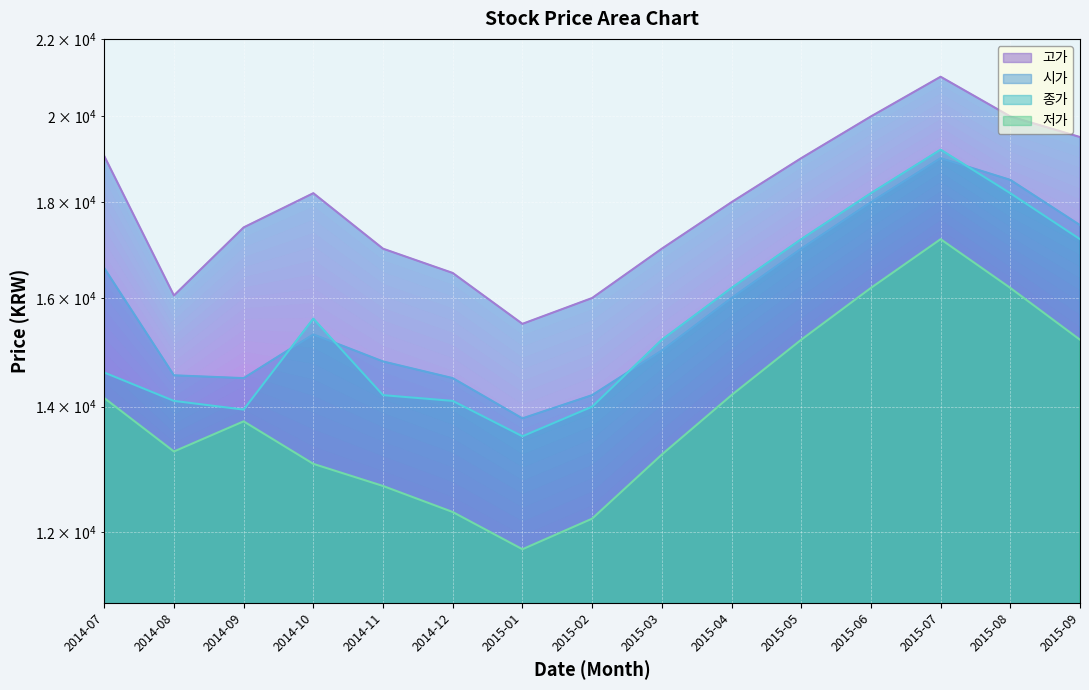

What is the lowest value of the 시가 series?

13800